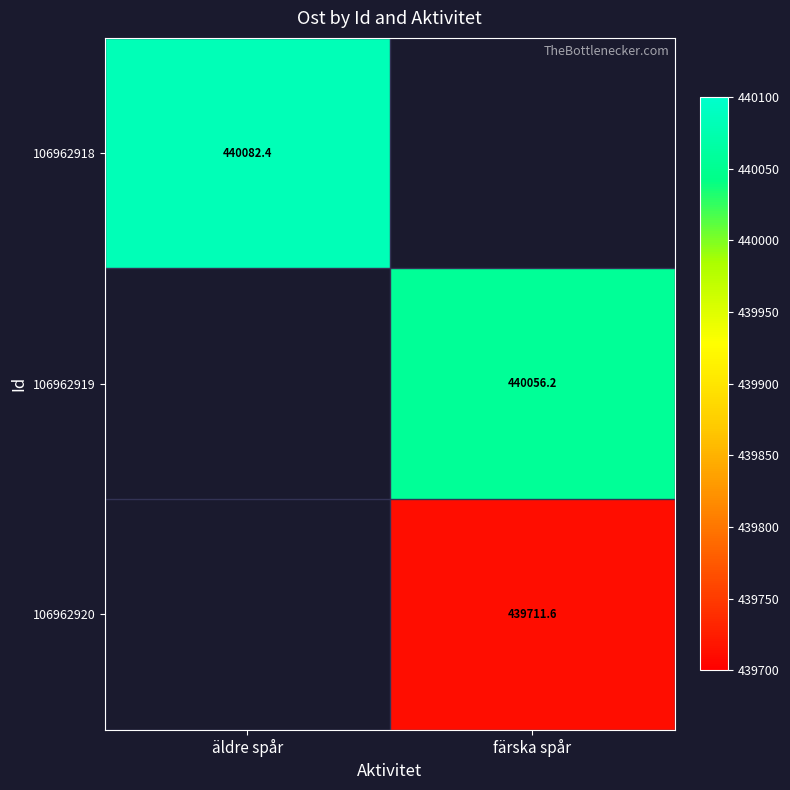

Is the value of 106962918 at äldre spår greater than the value of 106962919 at färska spår?

Yes